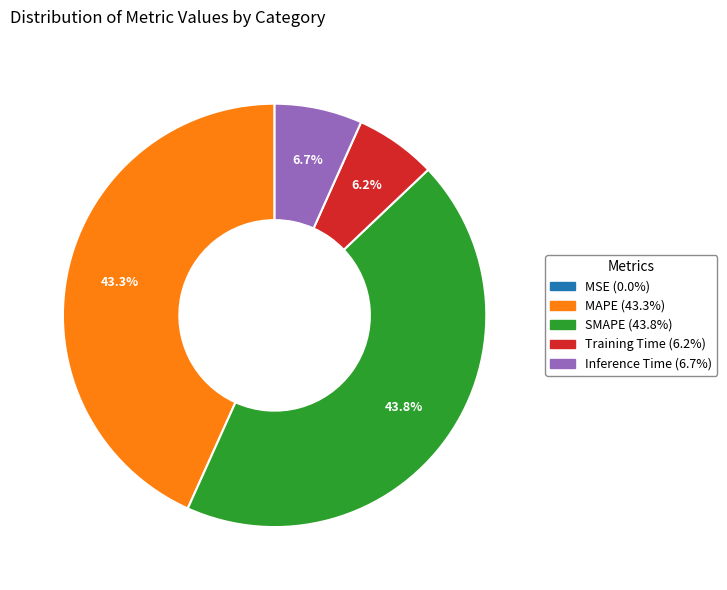

Which has a higher value, Training Time or MAPE?

MAPE